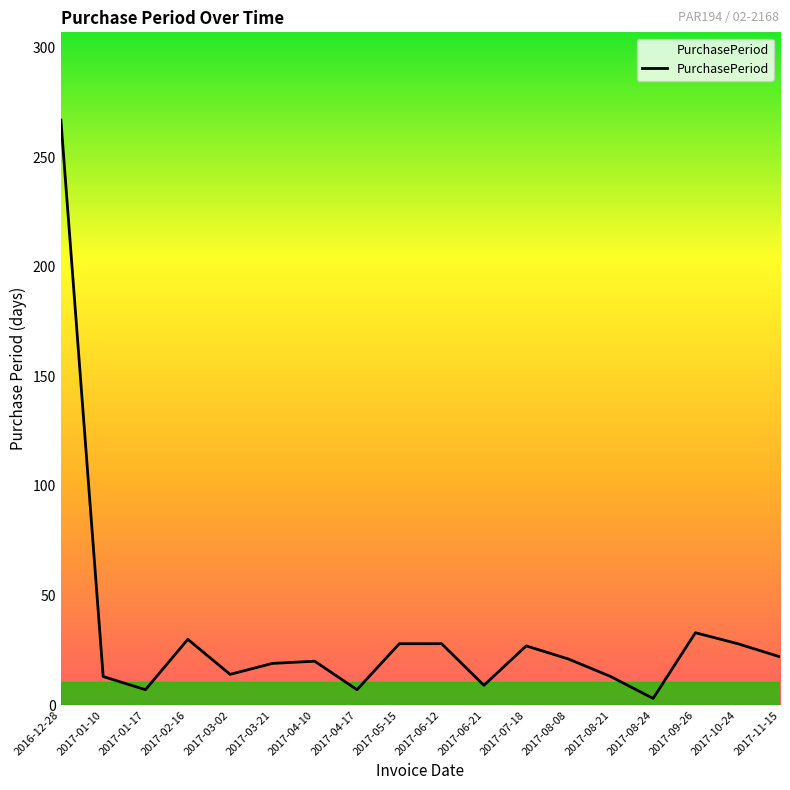

What position from the right is 2017-01-17?

16